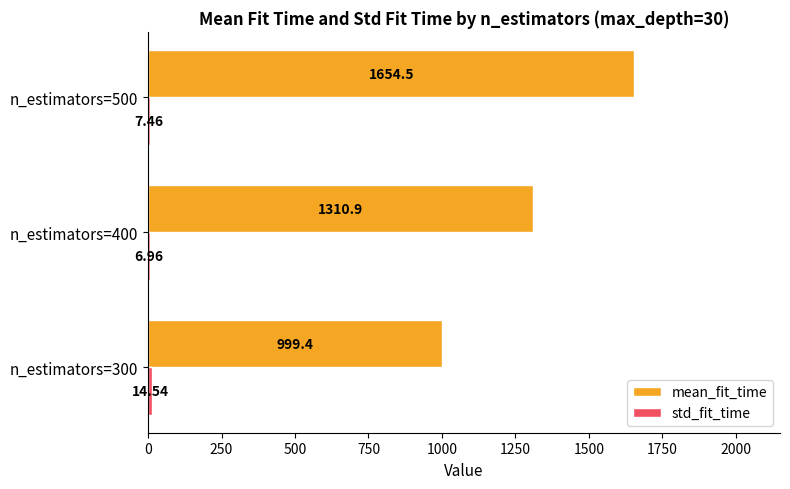

What is the difference between the maximum and minimum values in the mean_fit_time series?

655.1